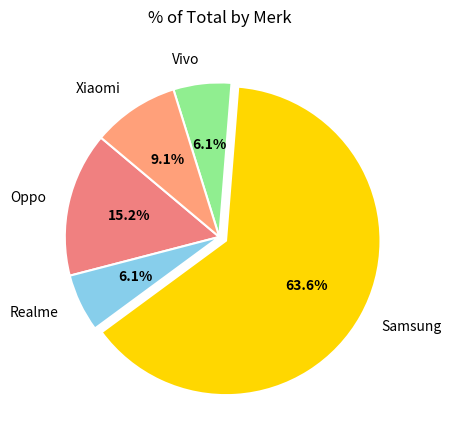

Is it true that Vivo is 6% of the pie?

True